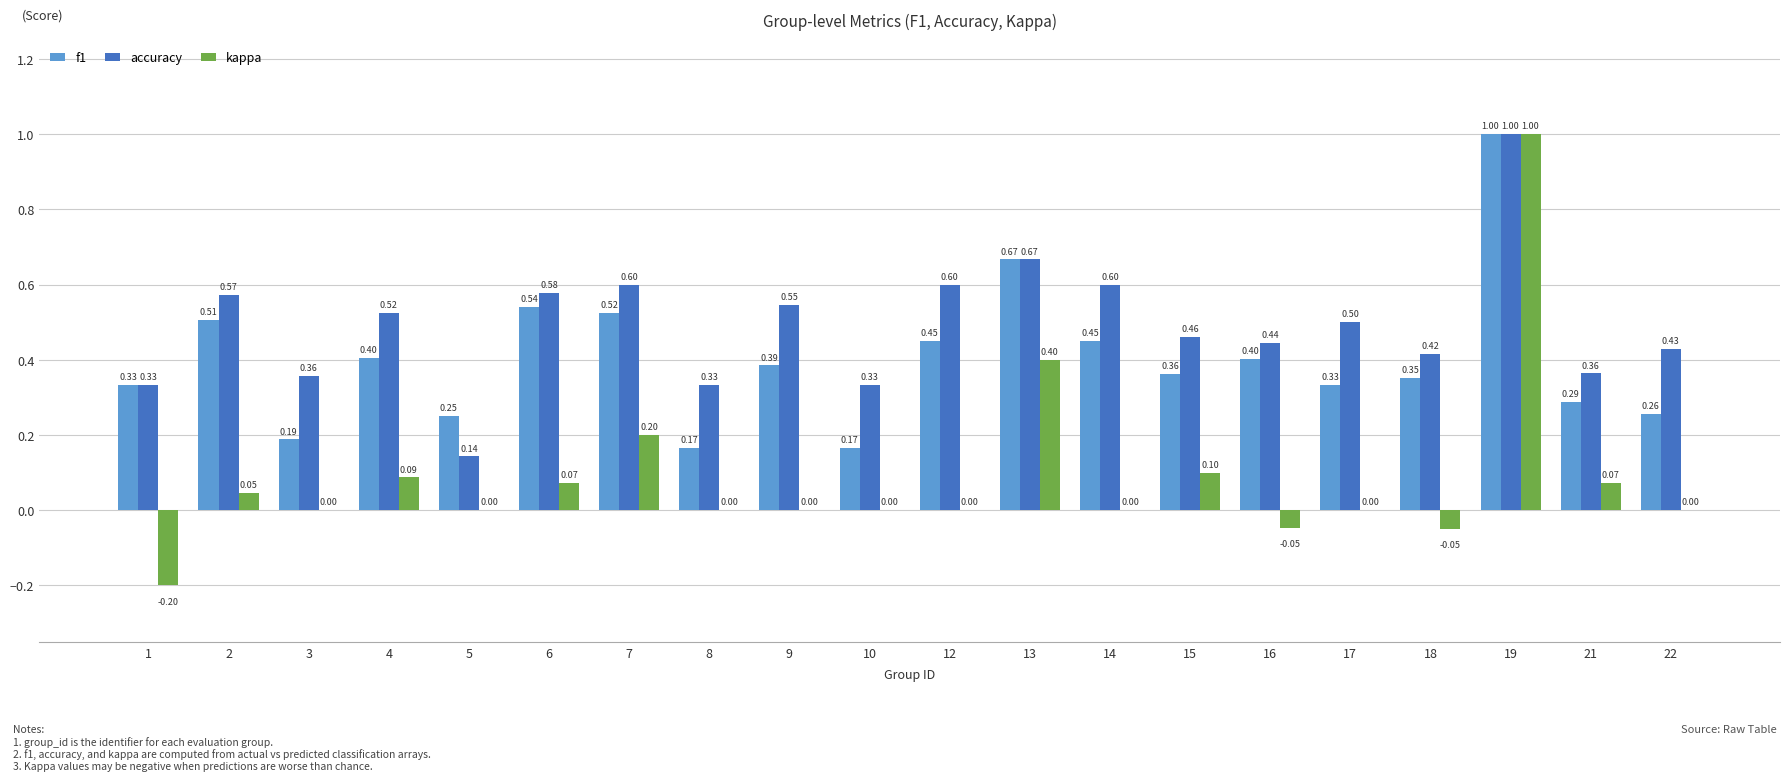

What is the total value across all series at 8?

0.5